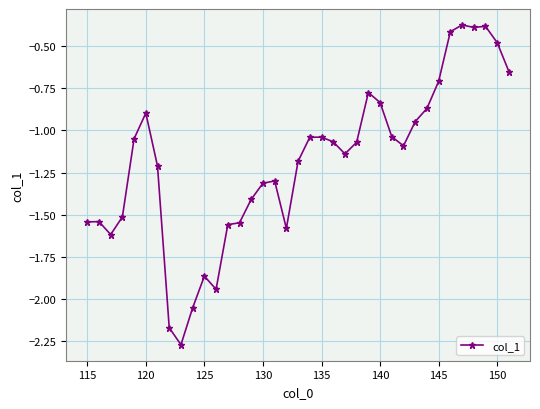

How many distinct data groups are displayed?

1